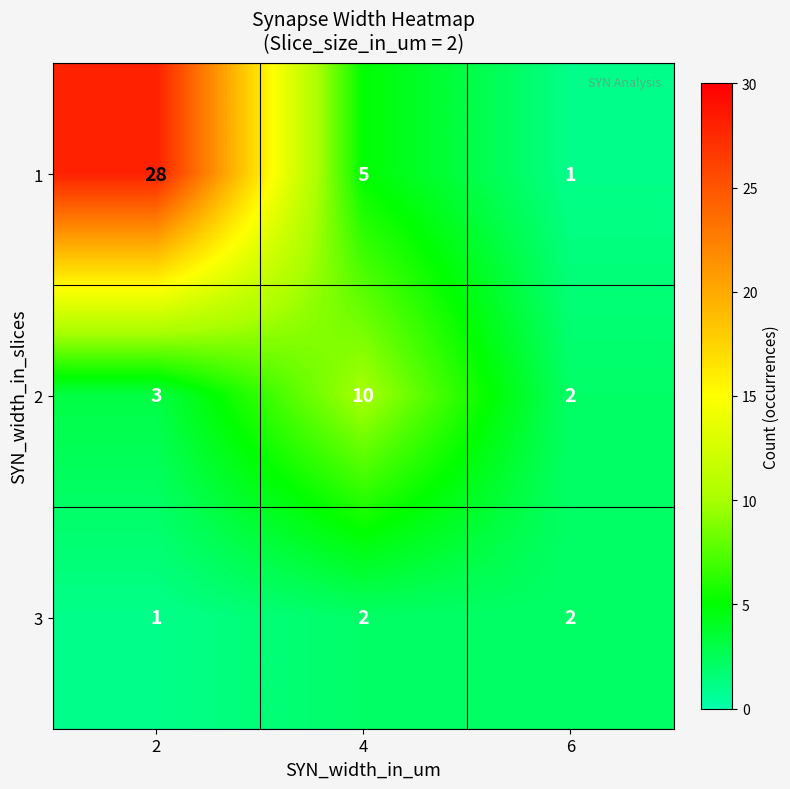

What is the maximum value shown in the chart?

28